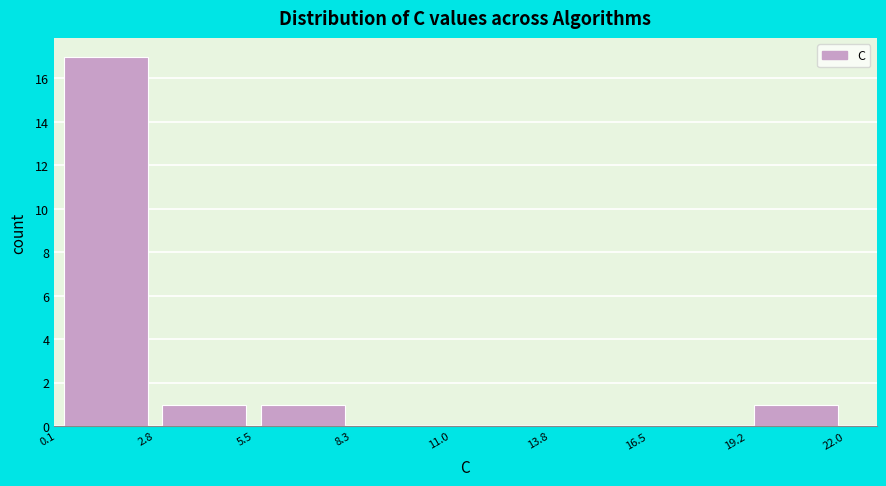

Reading left to right, transcribe this chart: for each bar, give the range it covers on the x-axis and its height. The values are not printed on the chart, so give them approximately, as read against the axis.

0.1 to 2.8: 17
2.8 to 5.5: 1
5.5 to 8.3: 1
8.3 to 11.0: 0
11.0 to 13.8: 0
13.8 to 16.5: 0
16.5 to 19.2: 0
19.2 to 22.0: 1